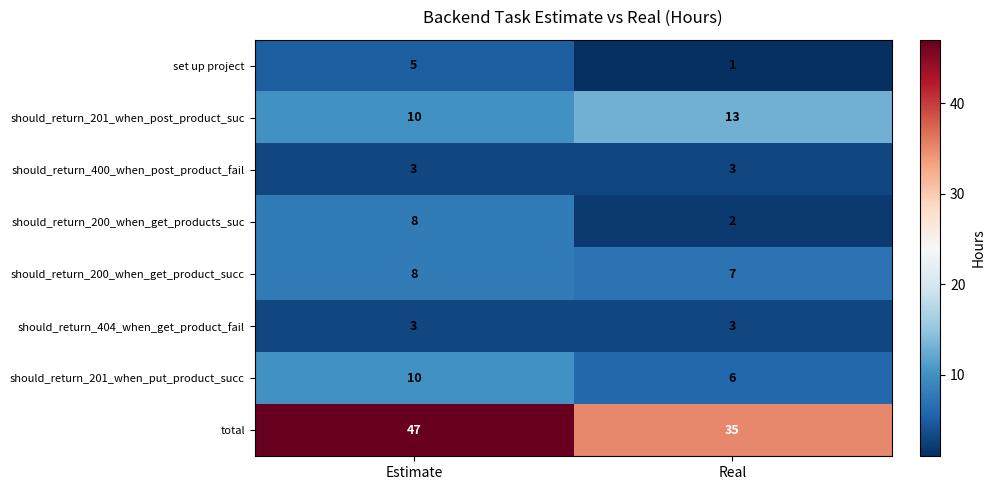

The should_return_201_when_post_product_suc series shows 13 at Real. True or false?

True